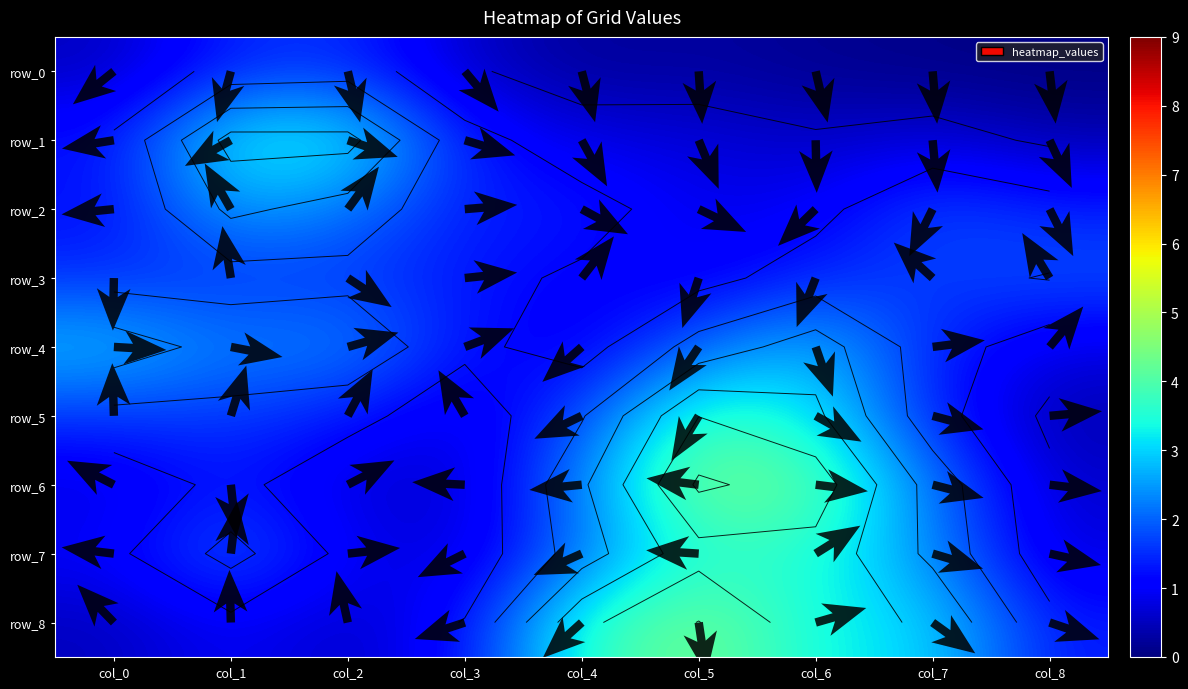

The row_3 series shows 2 at col_6. True or false?

False